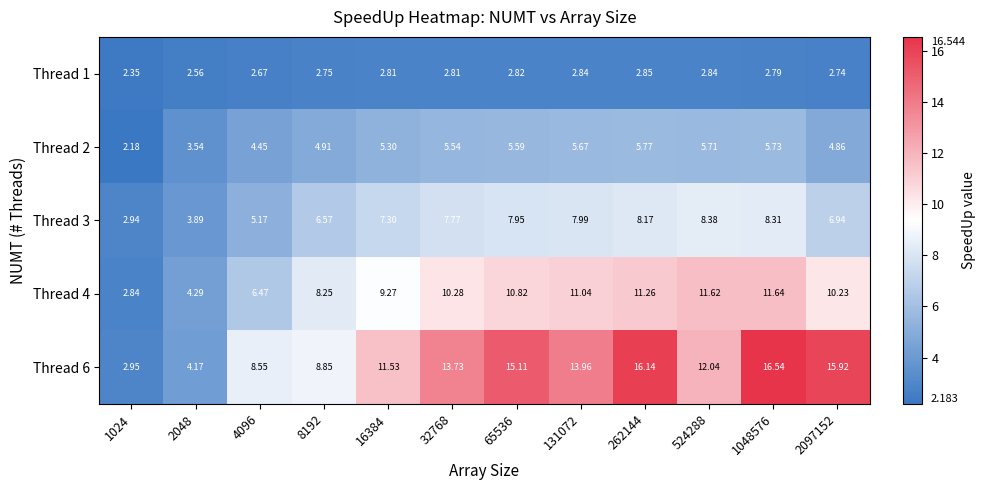

What is the total value across all series at 524288?

40.6